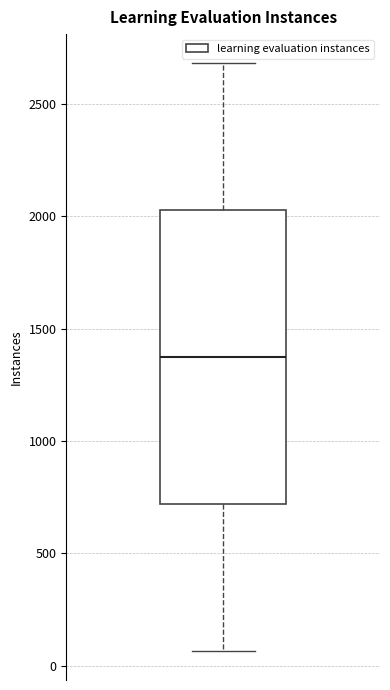

Transcribe this box plot: give where the median line is, the range the box spans, and where the two whiskers end, as read against the y-axis. The values are not printed on the chart, so give them approximately, as read against the axis.

median 1350, box 700 to 2050, whiskers 50 to 2700